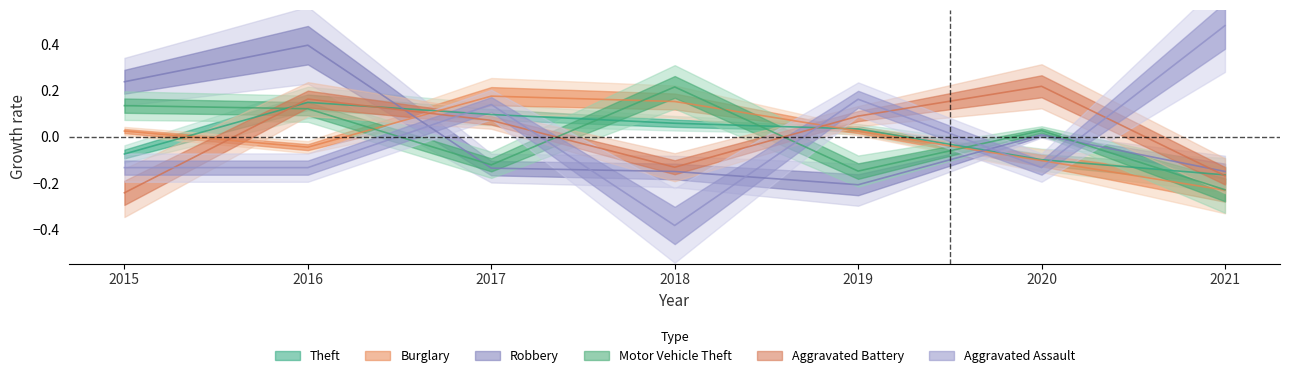

Where is Aggravated Assault nearest to the value 0?

2015